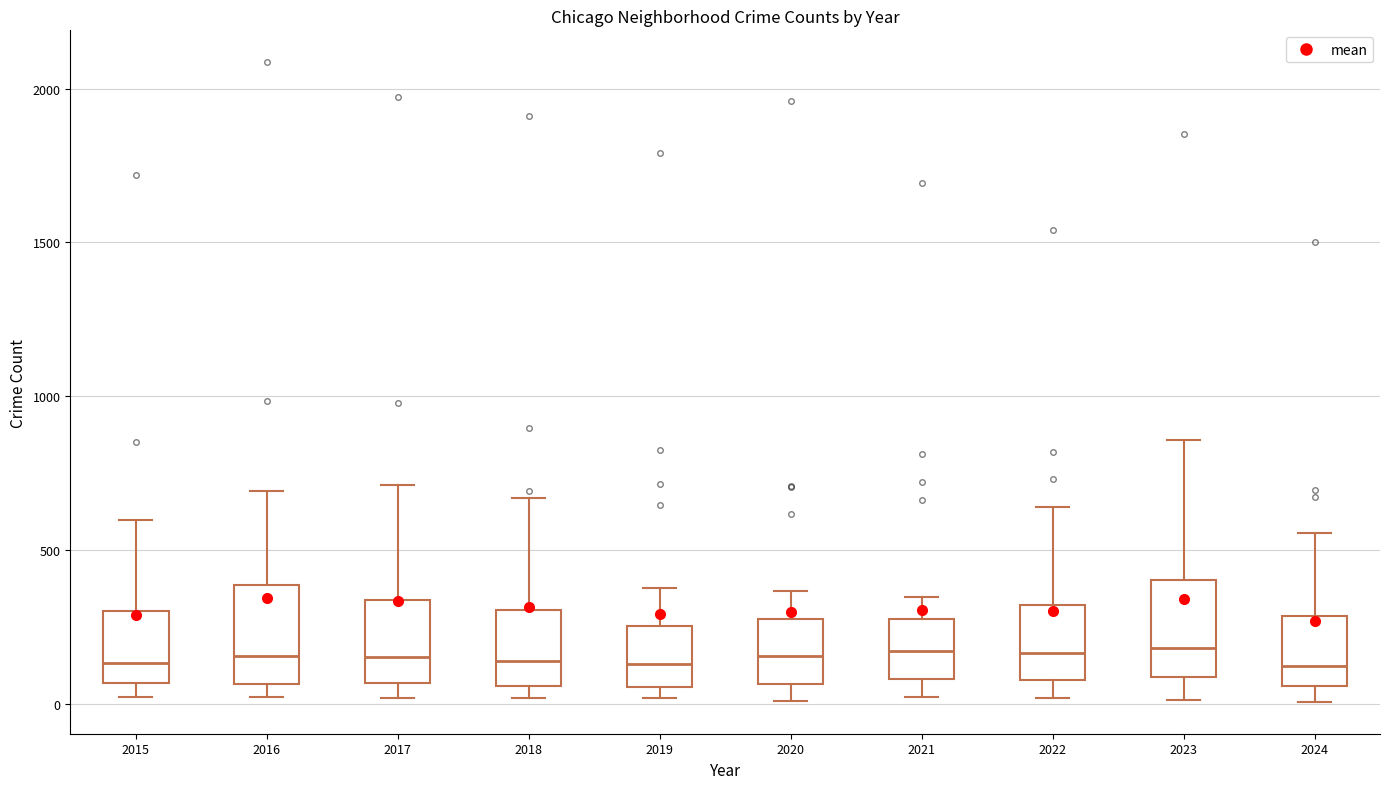

Where does the upper whisker of the box at x = 2021 end on the y-axis? The values are not printed on the chart, so give them approximately, as read against the axis.

350